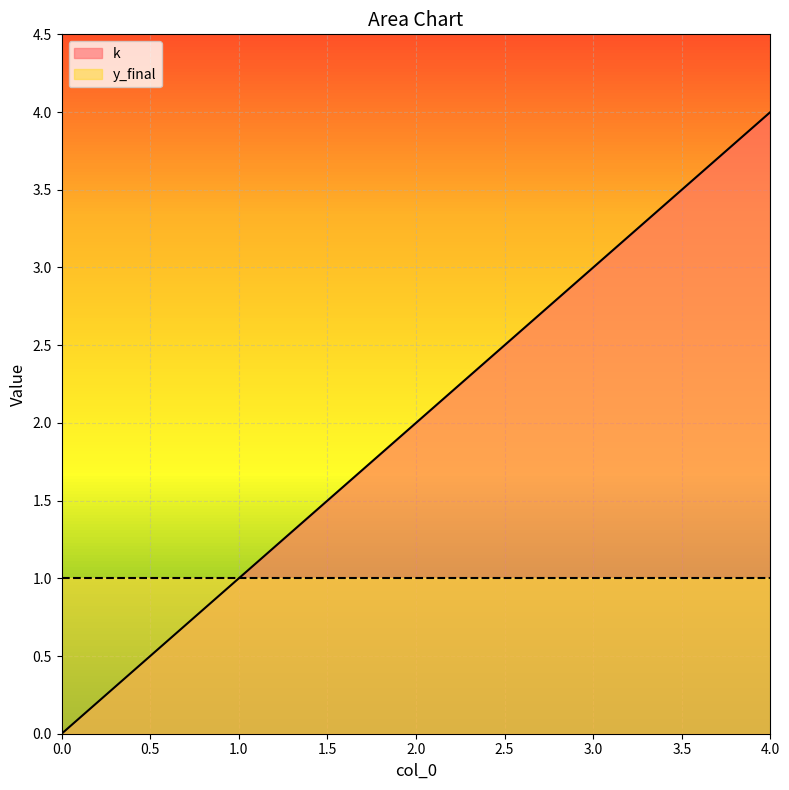

Which has a higher value, 1 or 2?

2